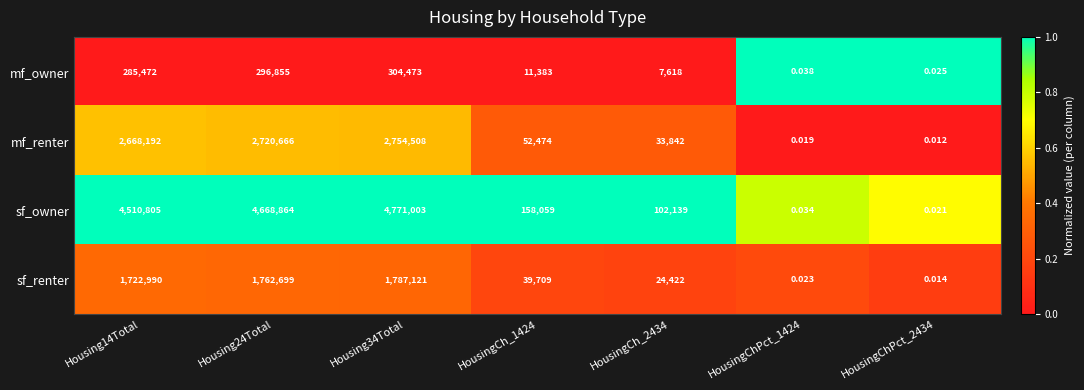

Which series has the largest range (max minus min)?

sf_owner